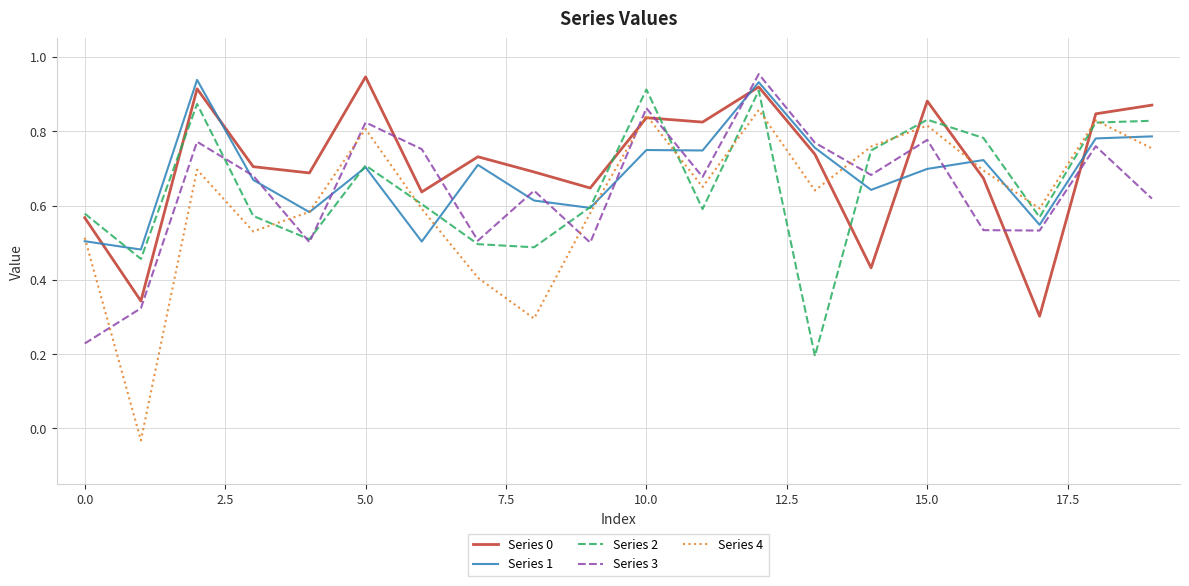

True or false: Series 2 and Series 3 intersect in this chart.

True